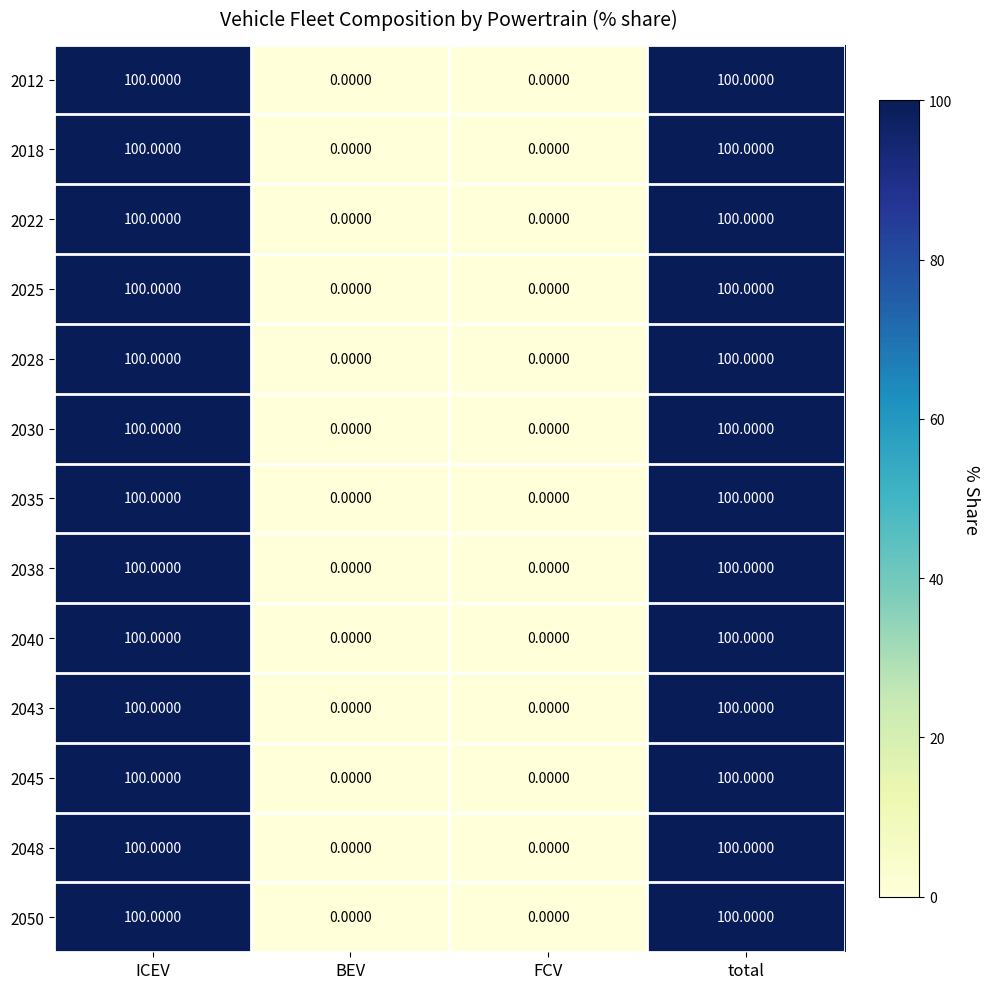

What is the difference between the maximum and second lowest values in the 2045 series?

100